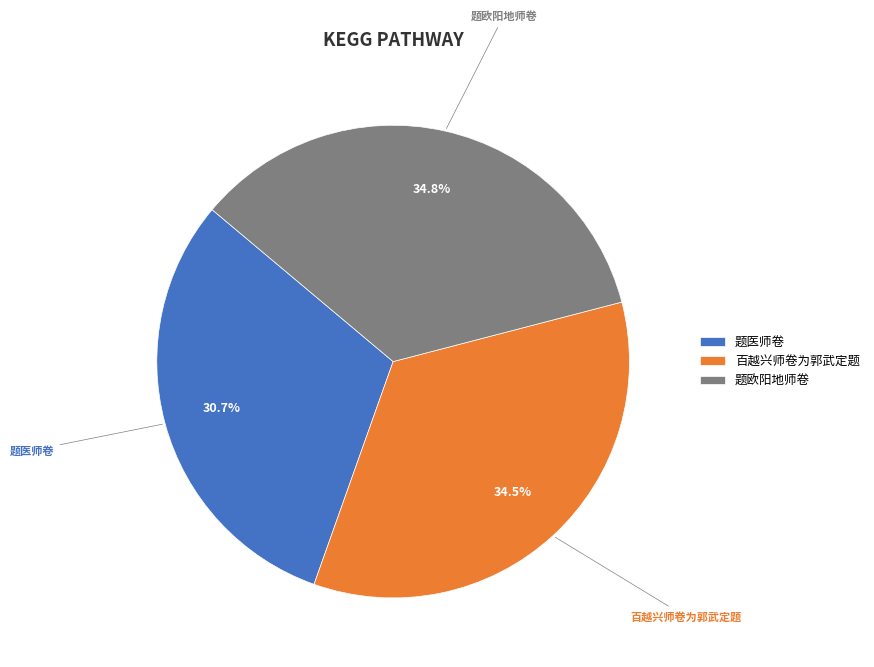

What is the smallest slice in the pie chart?

题医师卷